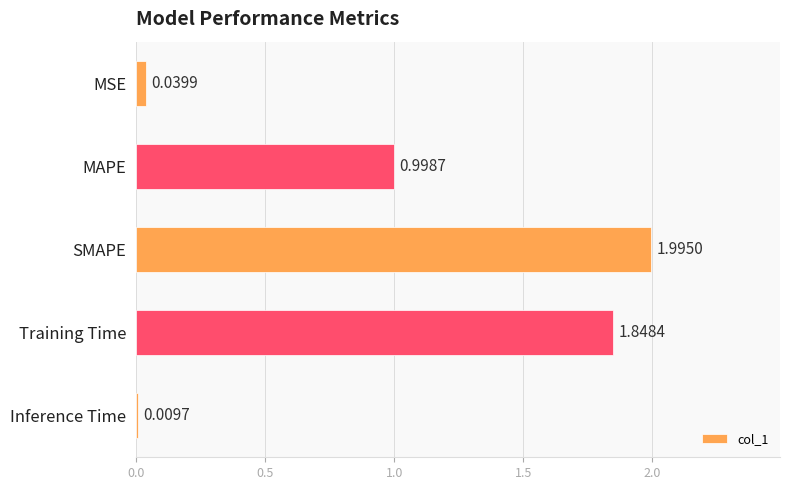

What is the label of the 3rd bar from the top?

SMAPE